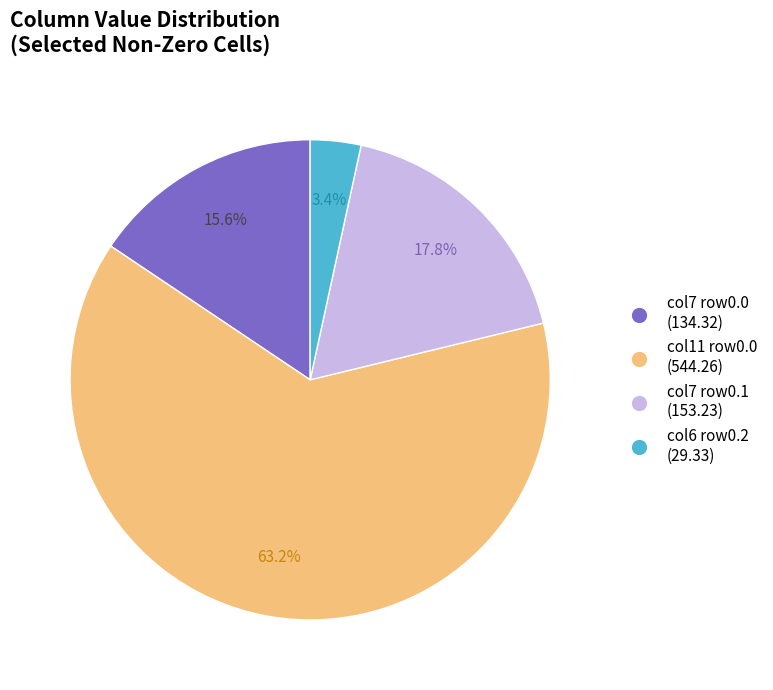

Does any single category account for the majority?

Yes